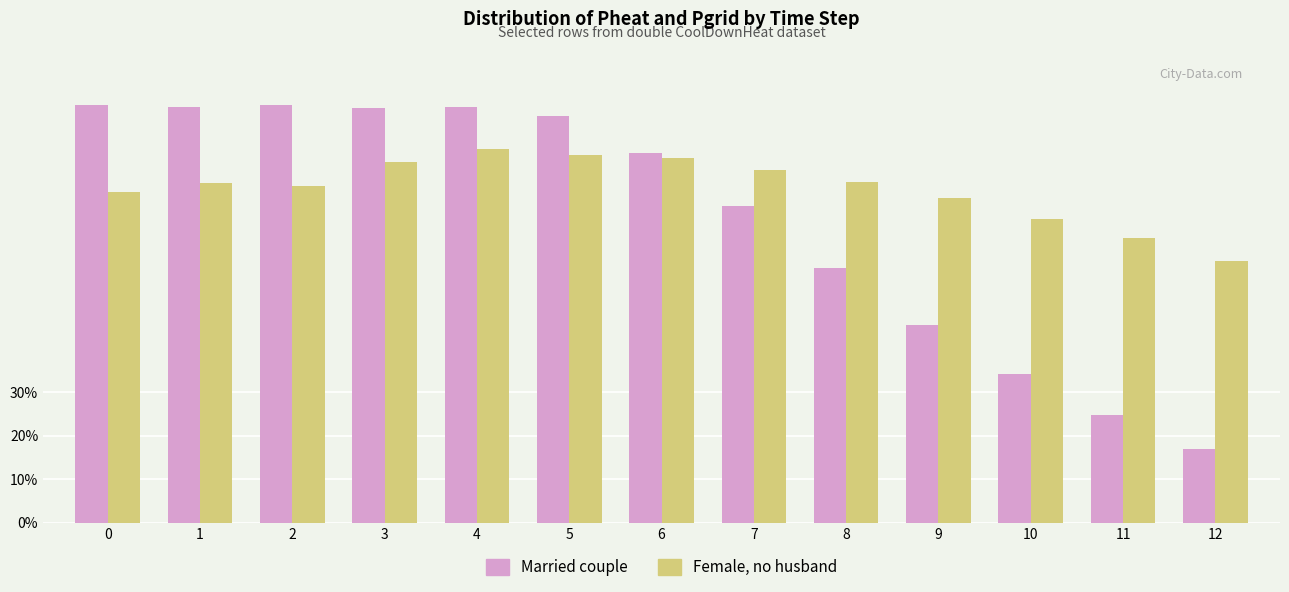

List the series in order of their peak value, lowest first.

Female, no husband, Married couple